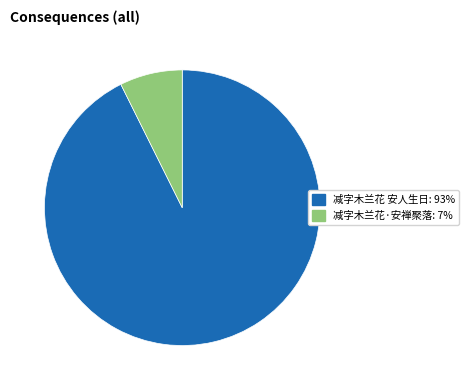

Do 减字木兰花·安禅聚落 and 减字木兰花 安人生日 together represent more than half of the pie?

Yes